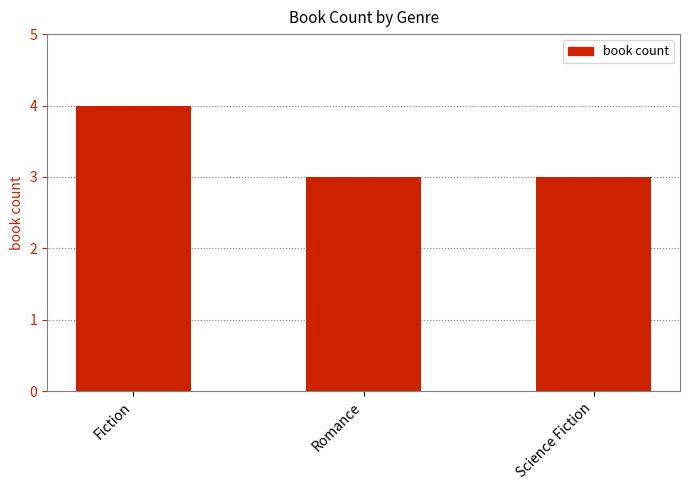

Read the value at Fiction.

4